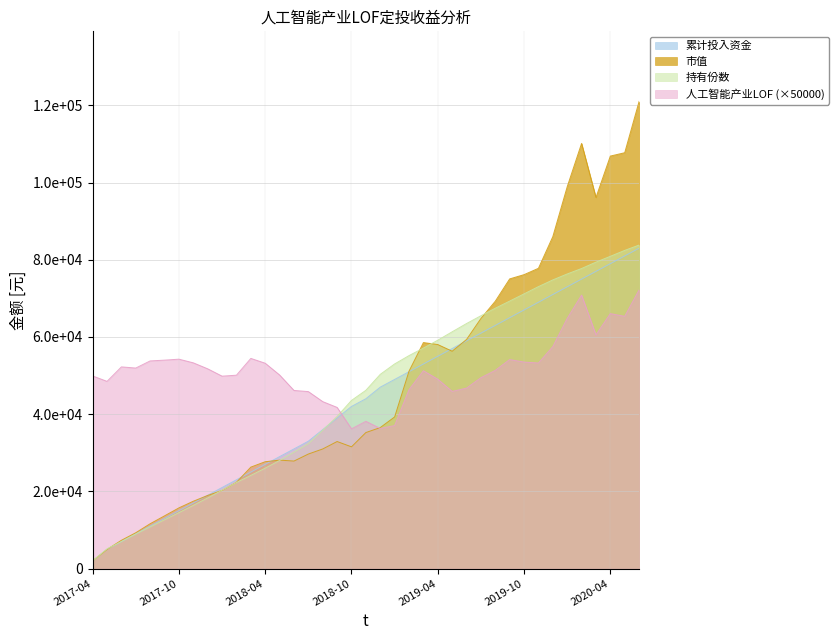

Reading left to right, list all the values displayed in this chart.

市值: 2017-04=2000.0	2017-05=4943.9	2017-06=7326.1	2017-07=9284.1	2017-08=11614.7	2017-09=13657.9	2017-10=15721.1	2017-11=17445.8	2017-12=18938.5	2018-01=20243.2	2018-02=22344.7	2018-03=26284.8	2018-04=27681.4	2018-05=28094.4	2018-06=27853.5	2018-07=29672.5	2018-08=30989.8	2018-09=32915.1	2018-10=31539.5	2018-11=35238.5	2018-12=36529.7	2019-01=39284.4	2019-02=51145.3	2019-03=58552.2	2019-04=58038.8	2019-05=56311.5	2019-06=59354.3	2019-07=64782.2	2019-08=69271.4	2019-09=75048.6	2019-10=76147.7	2019-11=77791.9	2019-12=86000.6	2020-01=98918.9	2020-02=110154.4	2020-03=96140.5	2020-04=106873.3	2020-05=107740.6	2020-06=121034.0
累计投入资金: 2017-04=2000.0	2017-05=5000.0	2017-06=7000.0	2017-07=9000.0	2017-08=11000.0	2017-09=13000.0	2017-10=15000.0	2017-11=17000.0	2017-12=19000.0	2018-01=21000.0	2018-02=23000.0	2018-03=25000.0	2018-04=27000.0	2018-05=29000.0	2018-06=31000.0	2018-07=33000.0	2018-08=36000.0	2018-09=39000.0	2018-10=42000.0	2018-11=44000.0	2018-12=47000.0	2019-01=49000.0	2019-02=51000.0	2019-03=53000.0	2019-04=55000.0	2019-05=57000.0	2019-06=59000.0	2019-07=61000.0	2019-08=63000.0	2019-09=65000.0	2019-10=67000.0	2019-11=69000.0	2019-12=71000.0	2020-01=73000.0	2020-02=75000.0	2020-03=77000.0	2020-04=79000.0	2020-05=81000.0	2020-06=83000.0
持有份数: 2017-04=2004.0	2017-05=5096.8	2017-06=7010.7	2017-07=8935.6	2017-08=10794.3	2017-09=12646.2	2017-10=14489.5	2017-11=16365.7	2017-12=18298.0	2018-01=20304.1	2018-02=22300.1	2018-03=24136.6	2018-04=26016.3	2018-05=28010.3	2018-06=30177.2	2018-07=32358.2	2018-08=35826.4	2018-09=39419.2	2018-10=43562.9	2018-11=46184.1	2018-12=50316.3	2019-01=53015.4	2019-02=55172.9	2019-03=57124.1	2019-04=59162.8	2019-05=61341.5	2019-06=63480.5	2019-07=65502.8	2019-08=67450.2	2019-09=69296.9	2019-10=71166.1	2019-11=73044.0	2019-12=74783.1	2020-01=76326.4	2020-02=77737.8	2020-03=79389.3	2020-04=80903.3	2020-05=82433.5	2020-06=83818.6
人工智能产业LOF: 2017-04=49900.0	2017-05=48500.0	2017-06=52250.0	2017-07=51950.0	2017-08=53800.0	2017-09=54000.0	2017-10=54250.0	2017-11=53300.0	2017-12=51750.0	2018-01=49850.0	2018-02=50100.0	2018-03=54450.0	2018-04=53200.0	2018-05=50150.0	2018-06=46150.0	2018-07=45850.0	2018-08=43250.0	2018-09=41750.0	2018-10=36200.0	2018-11=38150.0	2018-12=36300.0	2019-01=37050.0	2019-02=46350.0	2019-03=51250.0	2019-04=49050.0	2019-05=45900.0	2019-06=46750.0	2019-07=49450.0	2019-08=51350.0	2019-09=54150.0	2019-10=53500.0	2019-11=53250.0	2019-12=57500.0	2020-01=64800.0	2020-02=70850.0	2020-03=60550.0	2020-04=66050.0	2020-05=65350.0	2020-06=72200.0